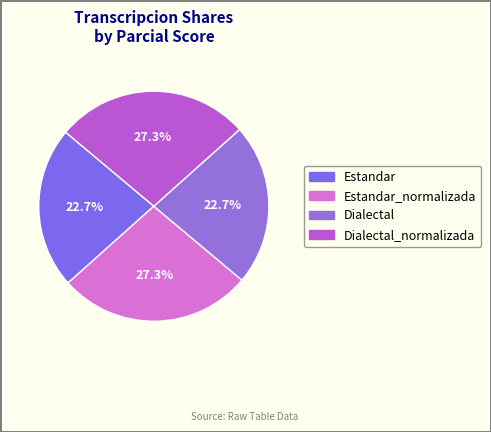

How many slices are in this pie chart?

4